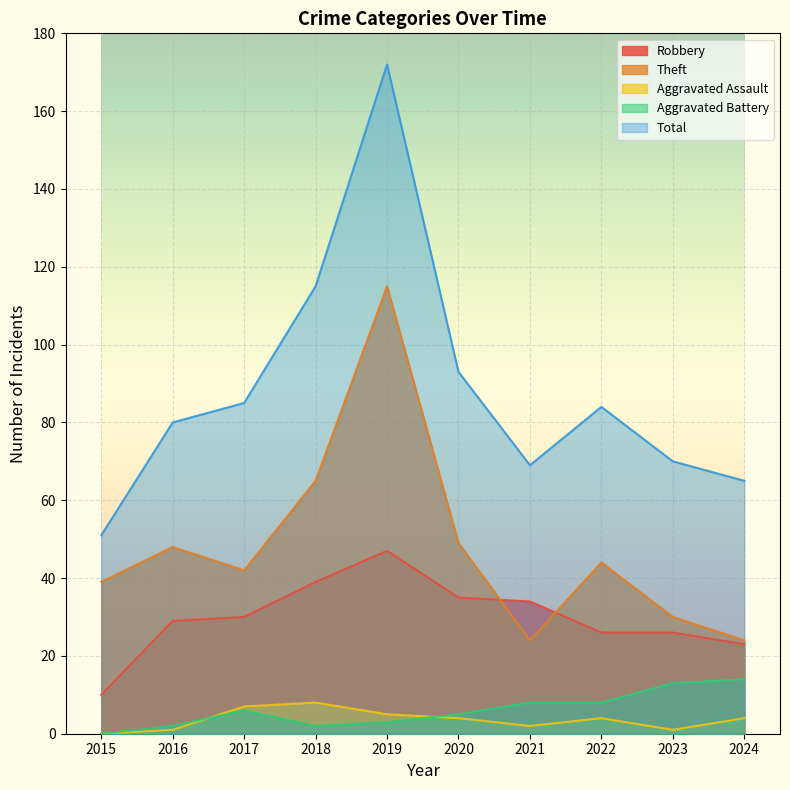

How many distinct data groups are displayed?

5